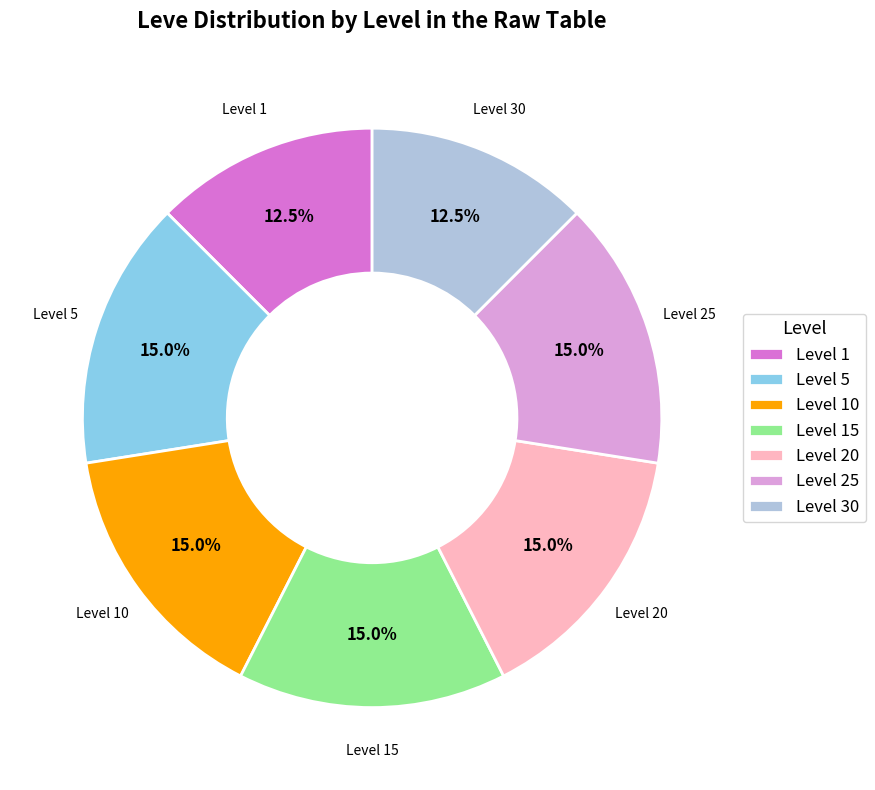

Count the number of slices in the pie.

7